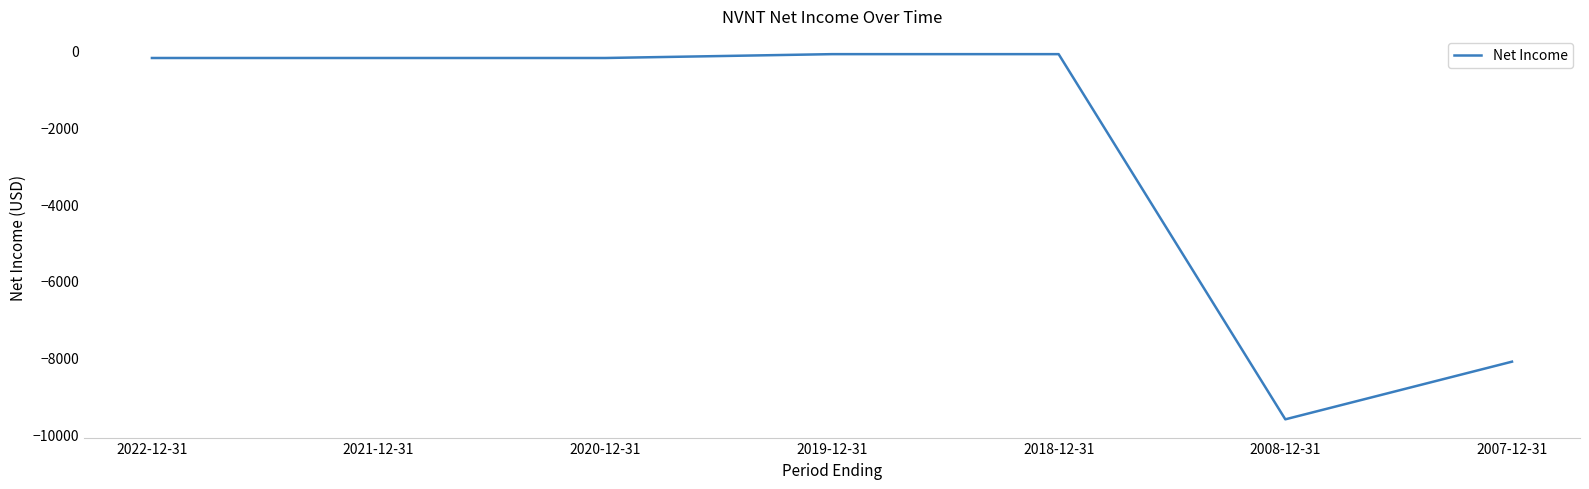

What is the approximate value at 2020-12-31, to the nearest 10?

-200